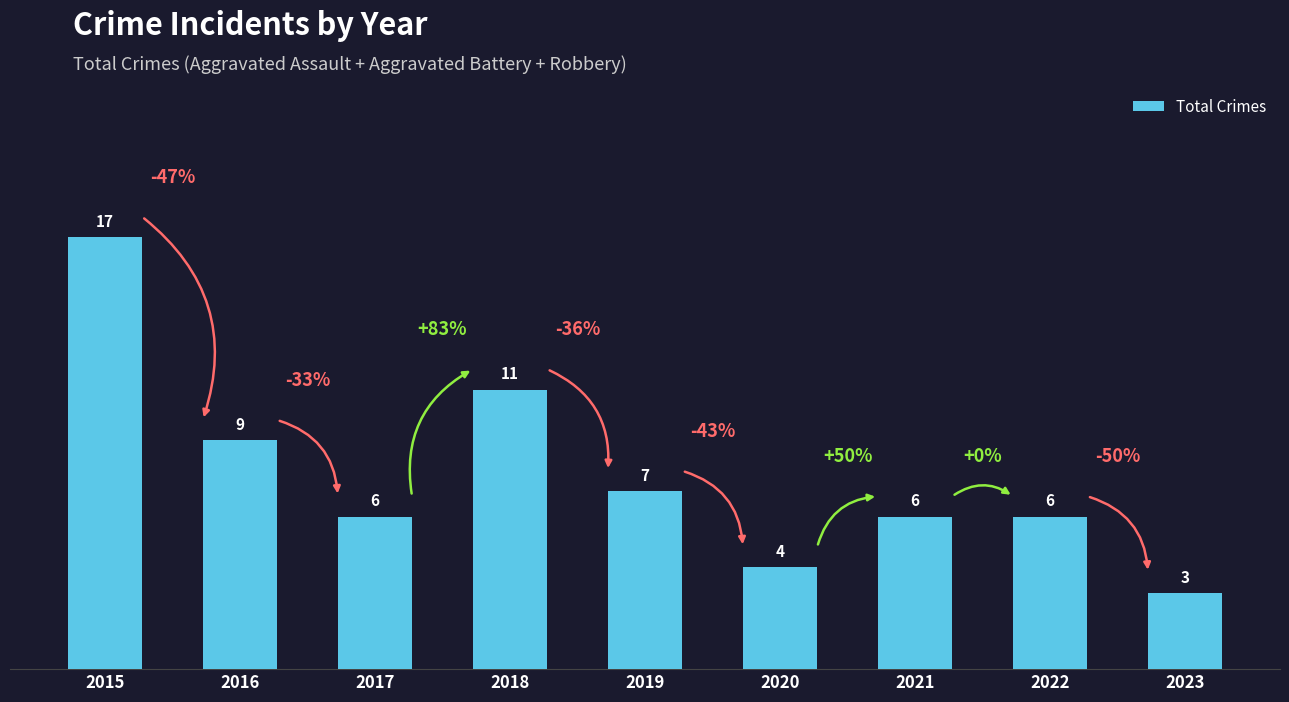

What is the difference between the maximum and minimum values?

14